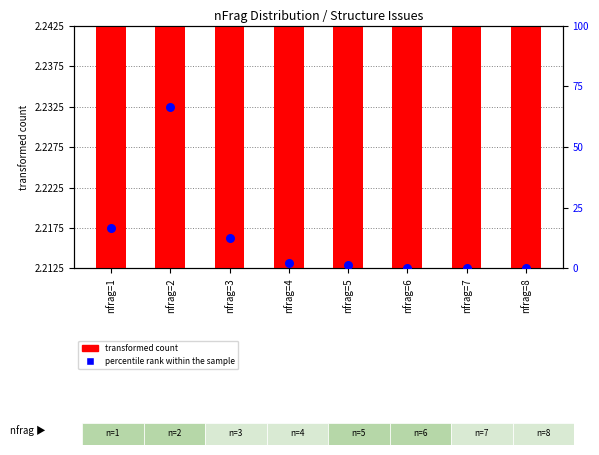

Which series contains the highest Y value?

percentile rank within the sample